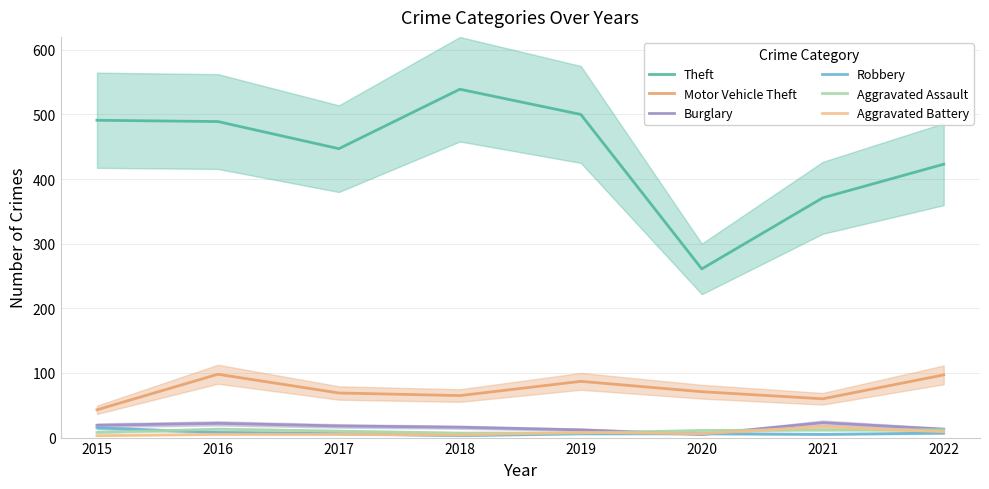

Where is Aggravated Assault nearest to the value 10?

2017